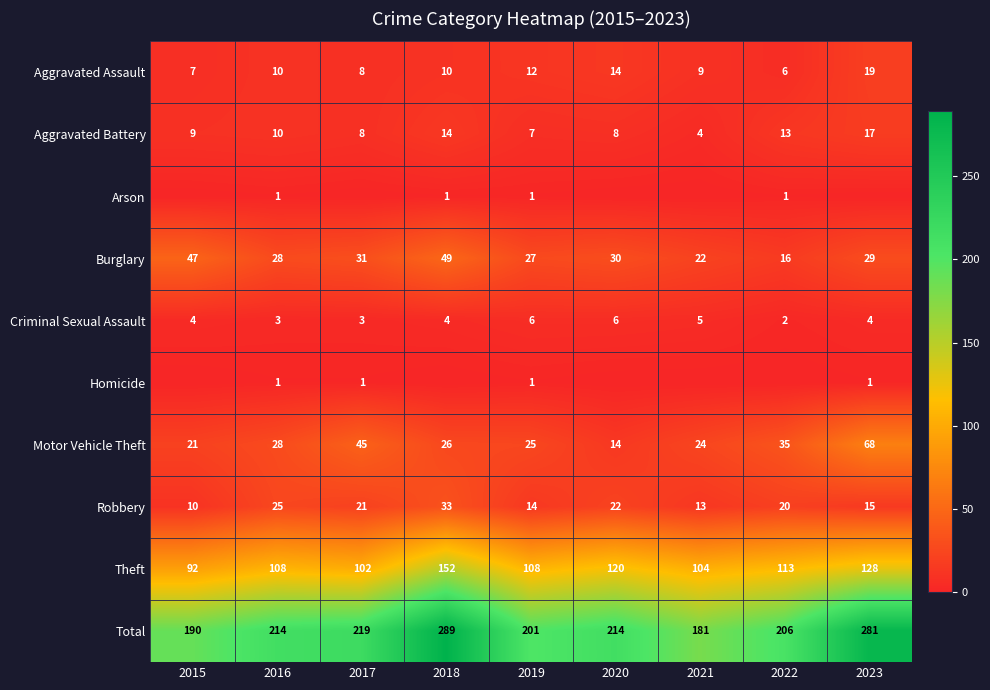

Read the Theft value at 2021.

104